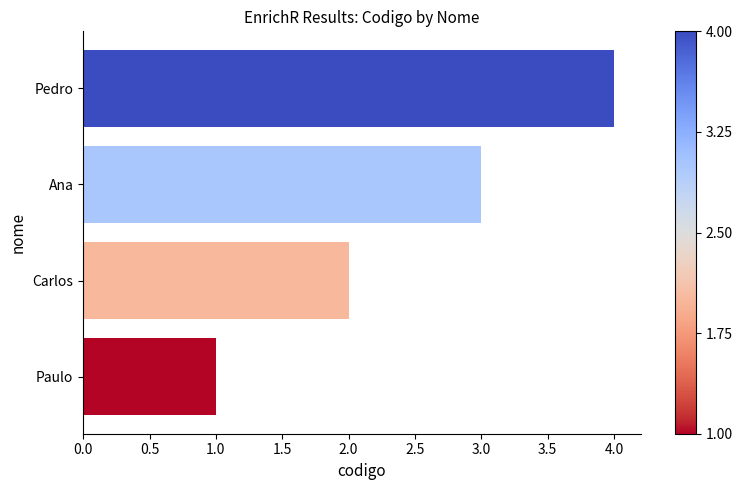

True or false: the data shows 3 at Ana.

True